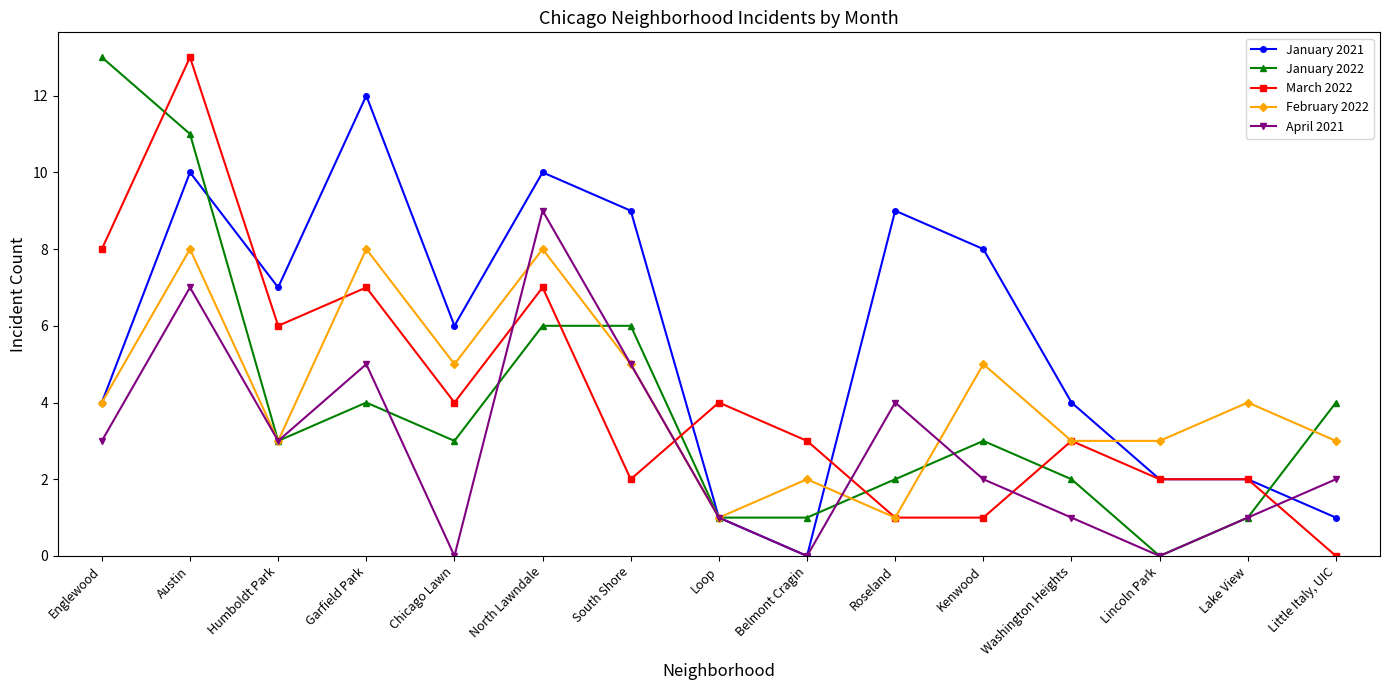

What is the sum of the January 2021 values at Kenwood and Humboldt Park?

15